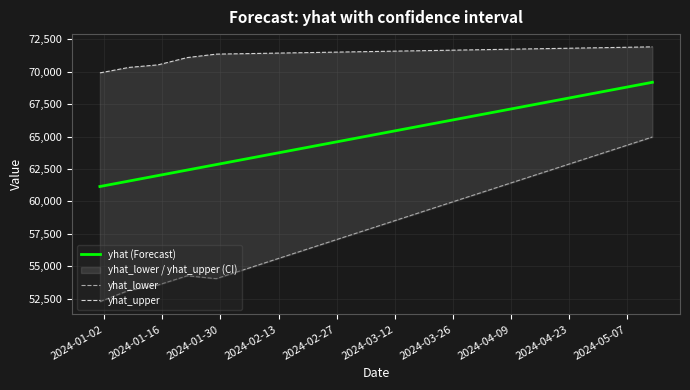

How many values in the yhat (Forecast) series are below 65377?

10